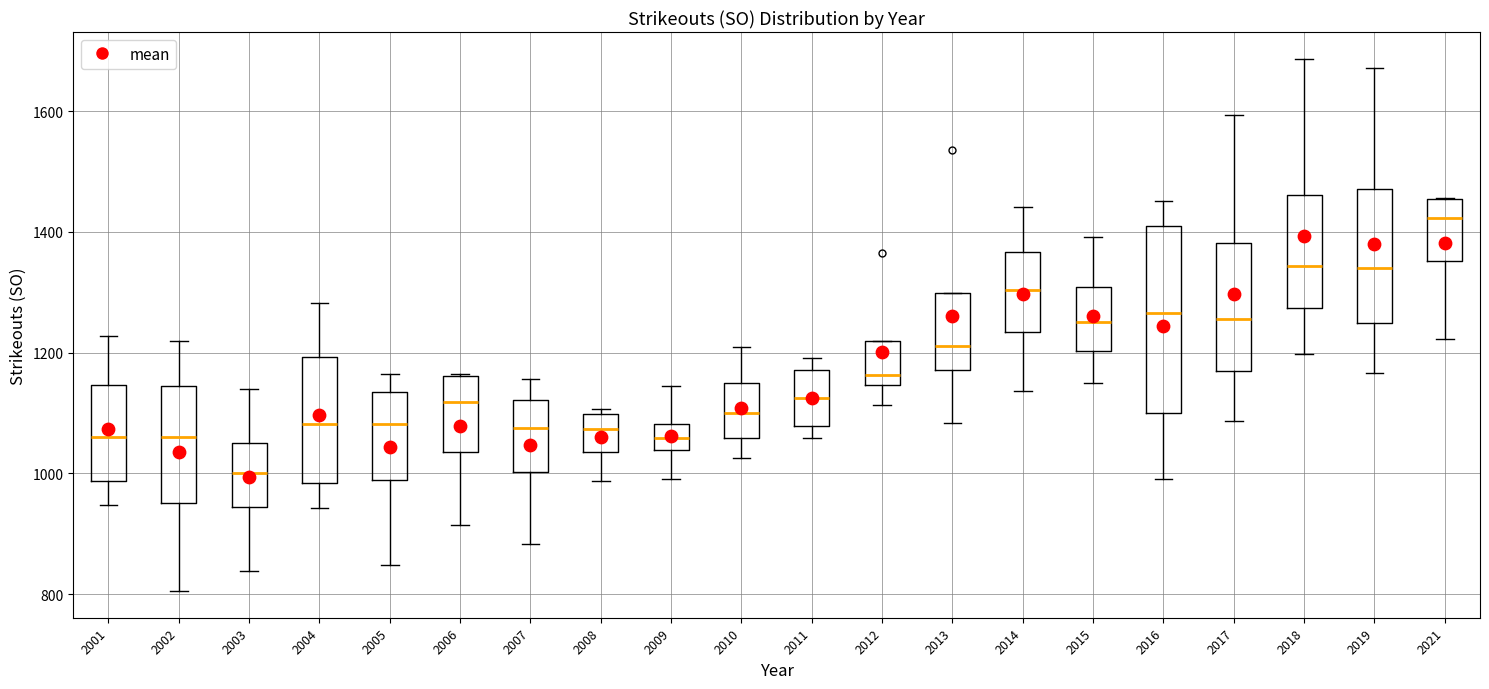

Which box's median line is the highest?

2021